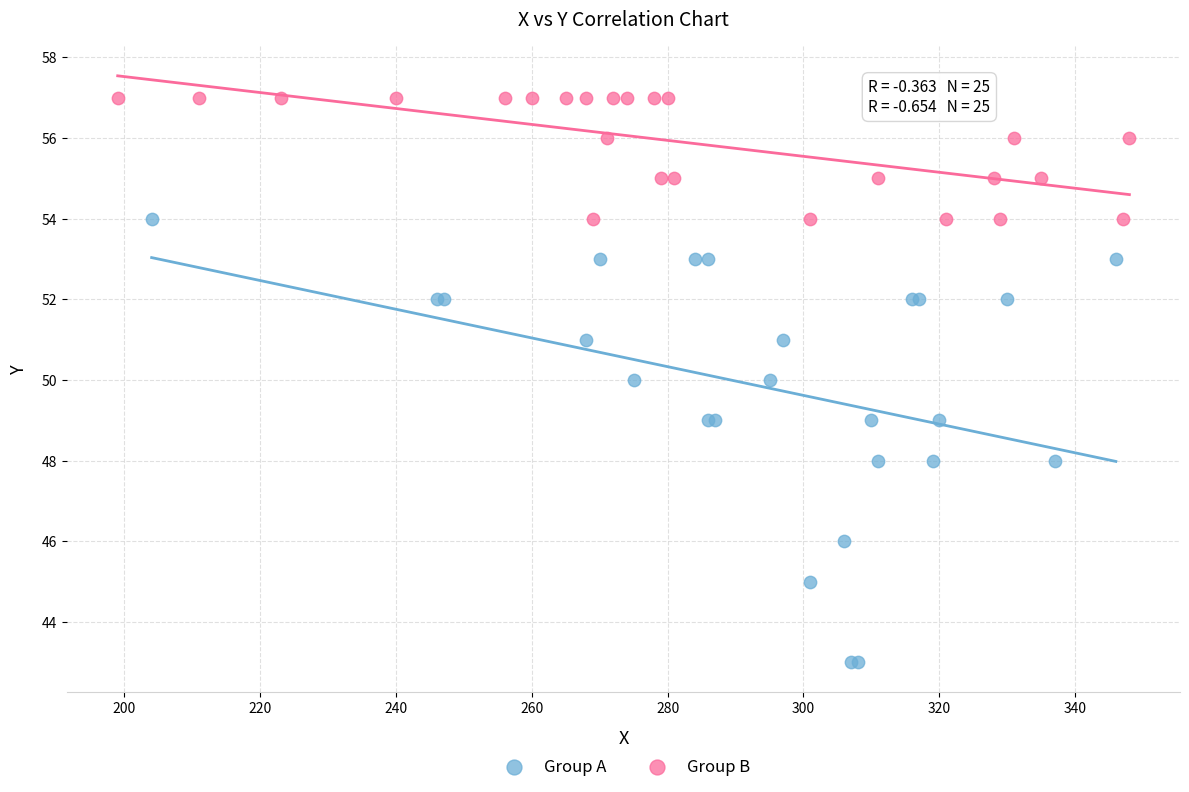

Which series reaches the maximum Y coordinate?

Group B